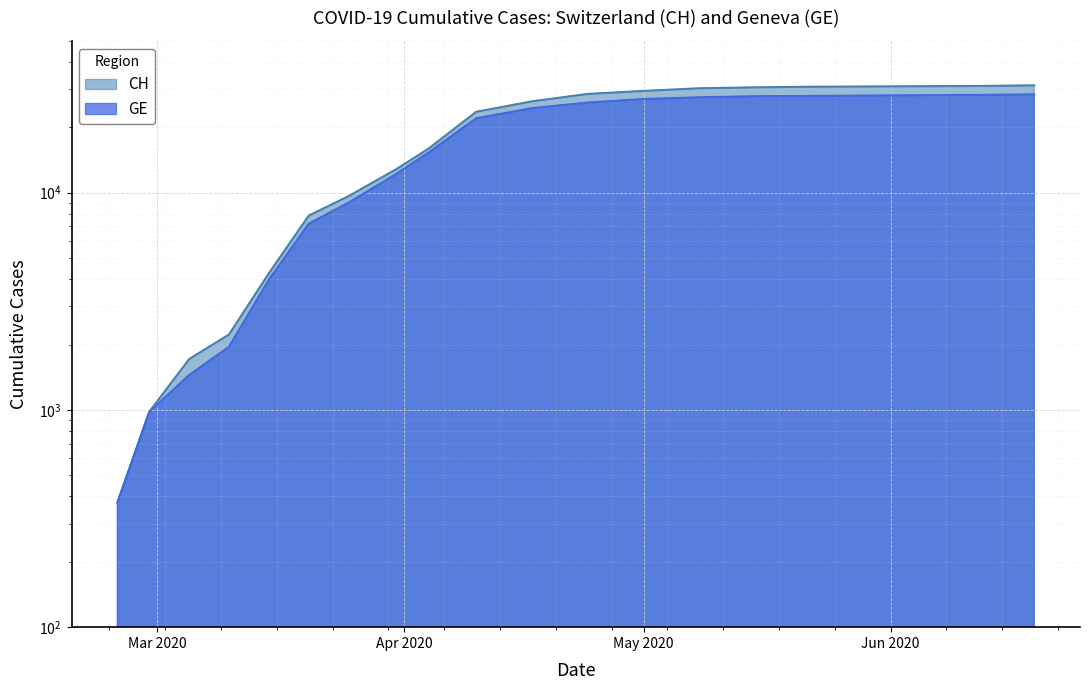

What position from the right is 2020-03-25?

14